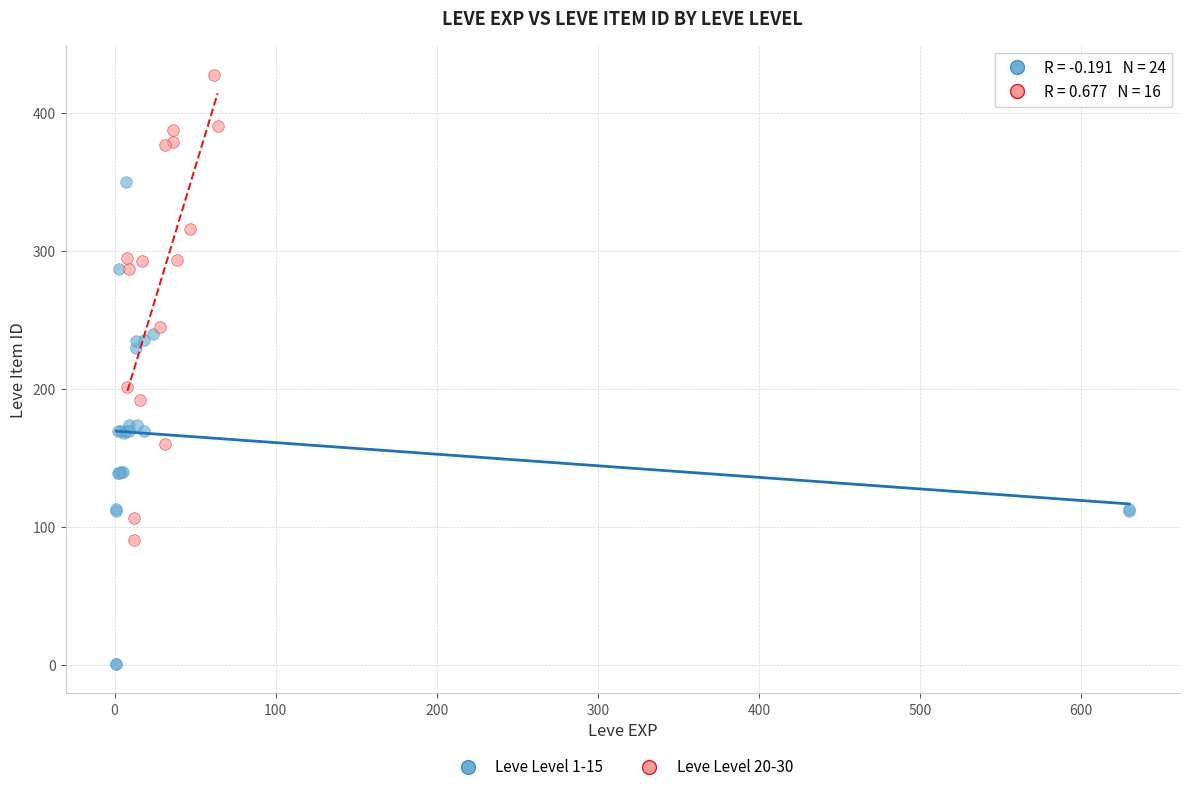

Which series contains the highest Y value?

Leve Level 20-30